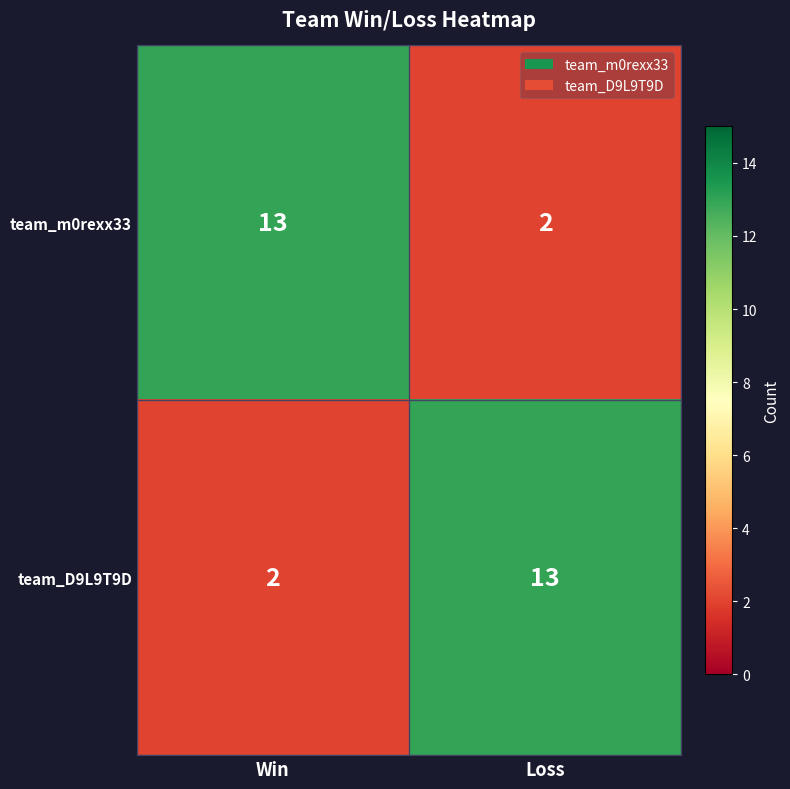

What is the difference between the maximum and minimum values in the team_D9L9T9D series?

11